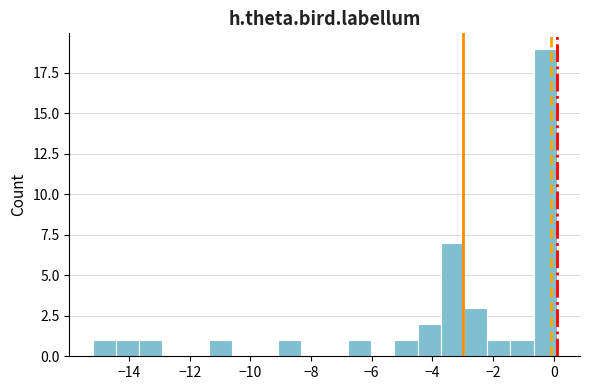

Read against the x-axis, roughly where is the centre of the tallest bar?

-0.2